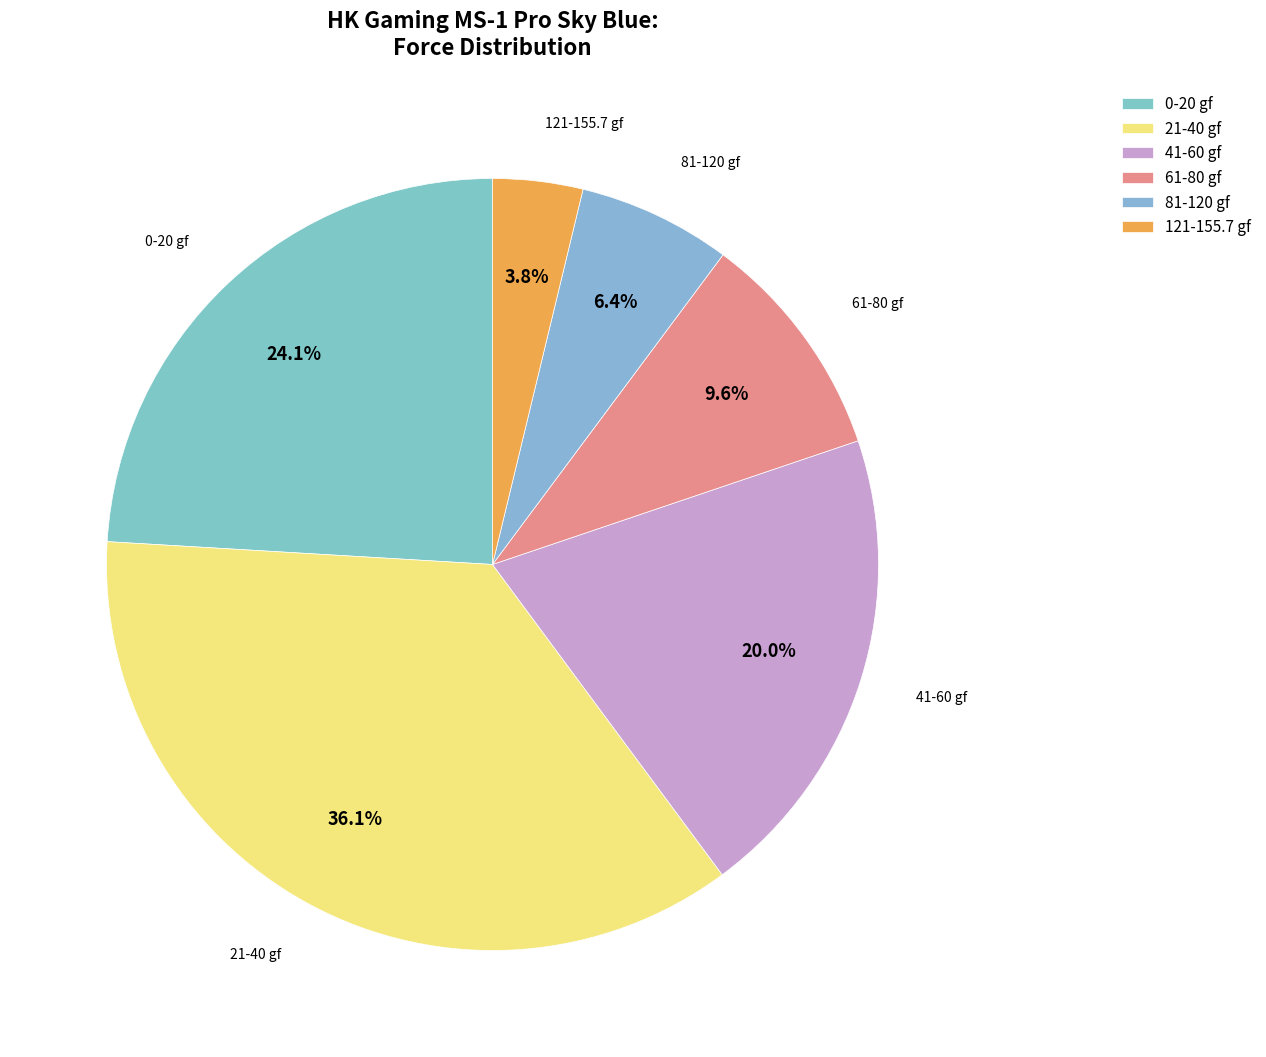

True or false: 61-80 gf accounts for 5% of the total.

False